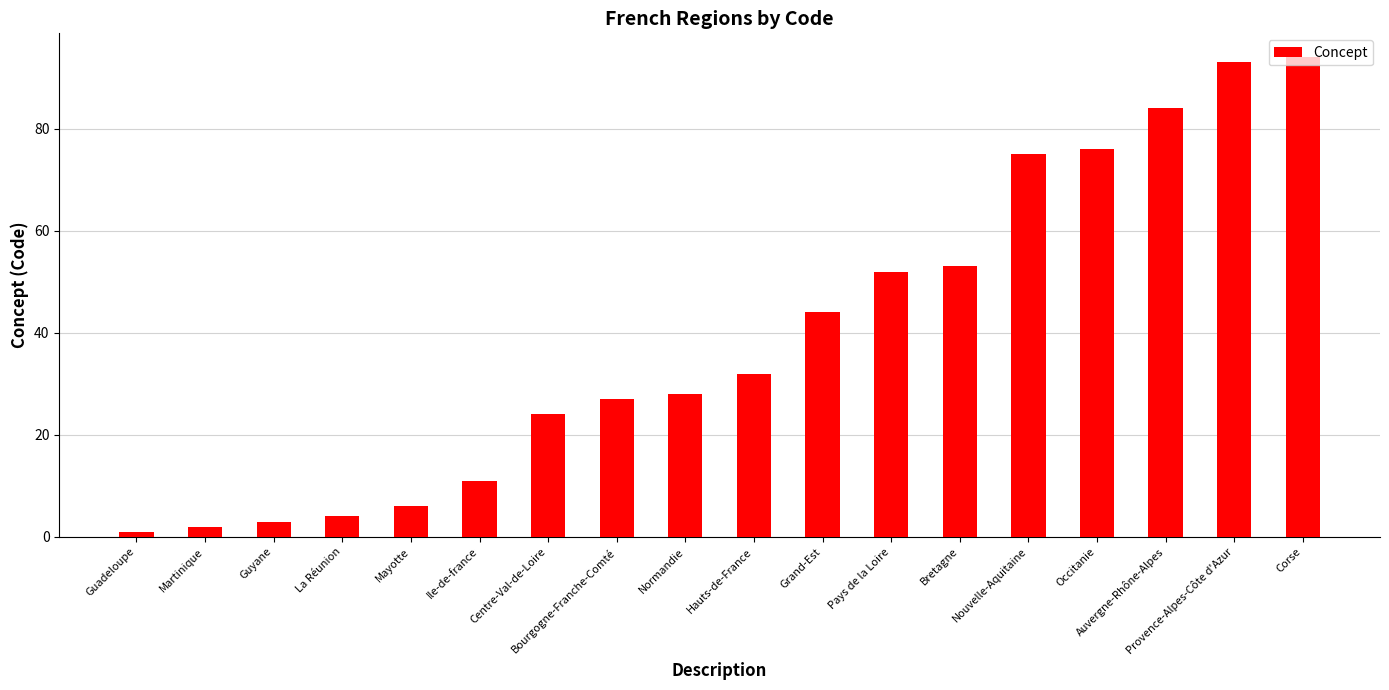

What is the difference between the maximum and minimum values?

93